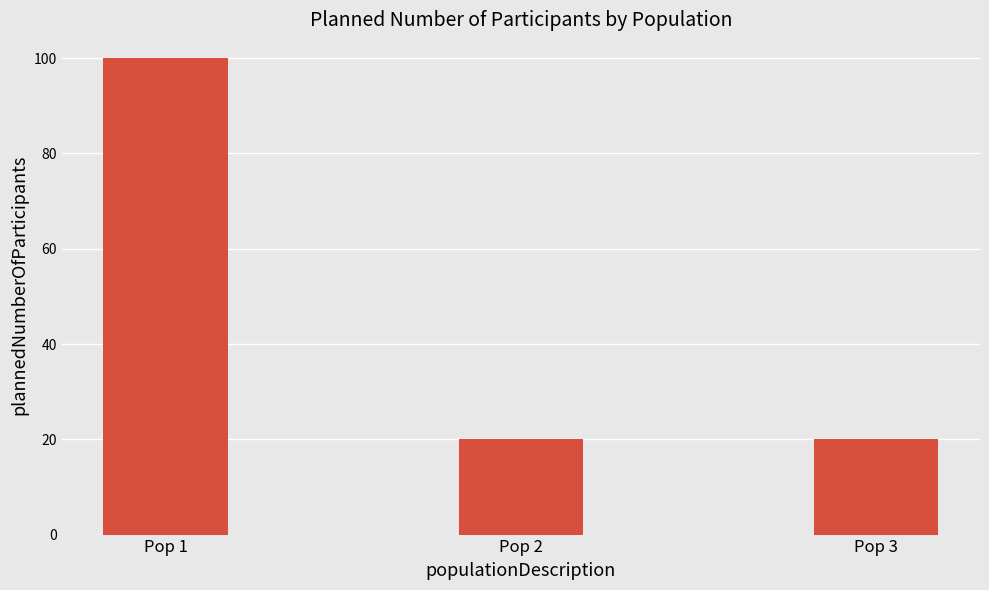

How many distinct data groups are displayed?

1